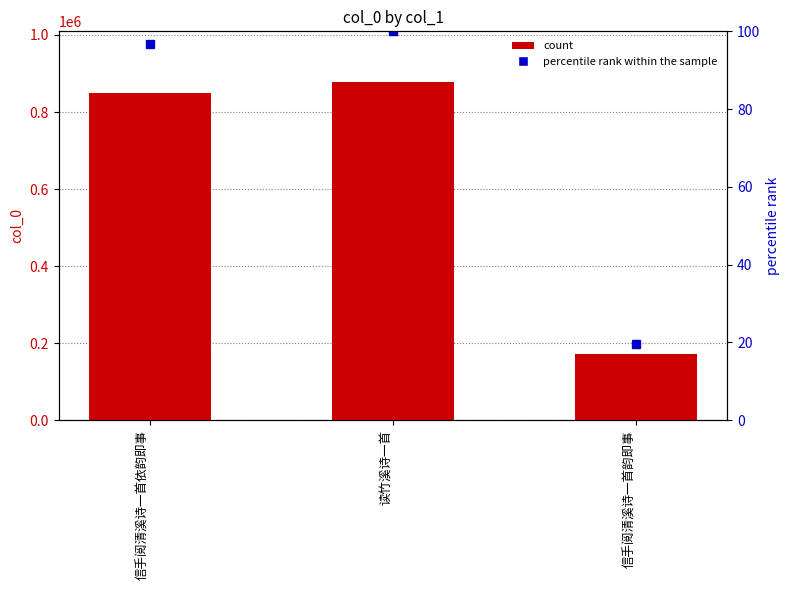

What is the ratio of the value at 读竹溪诗一首 to the value at 信手阅清溪诗一首依韵即事?

1.0